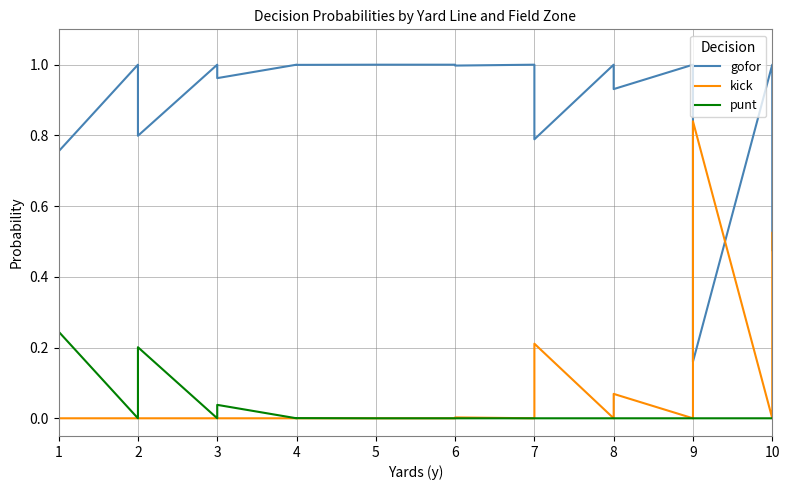

Count the number of categories in the chart.

40